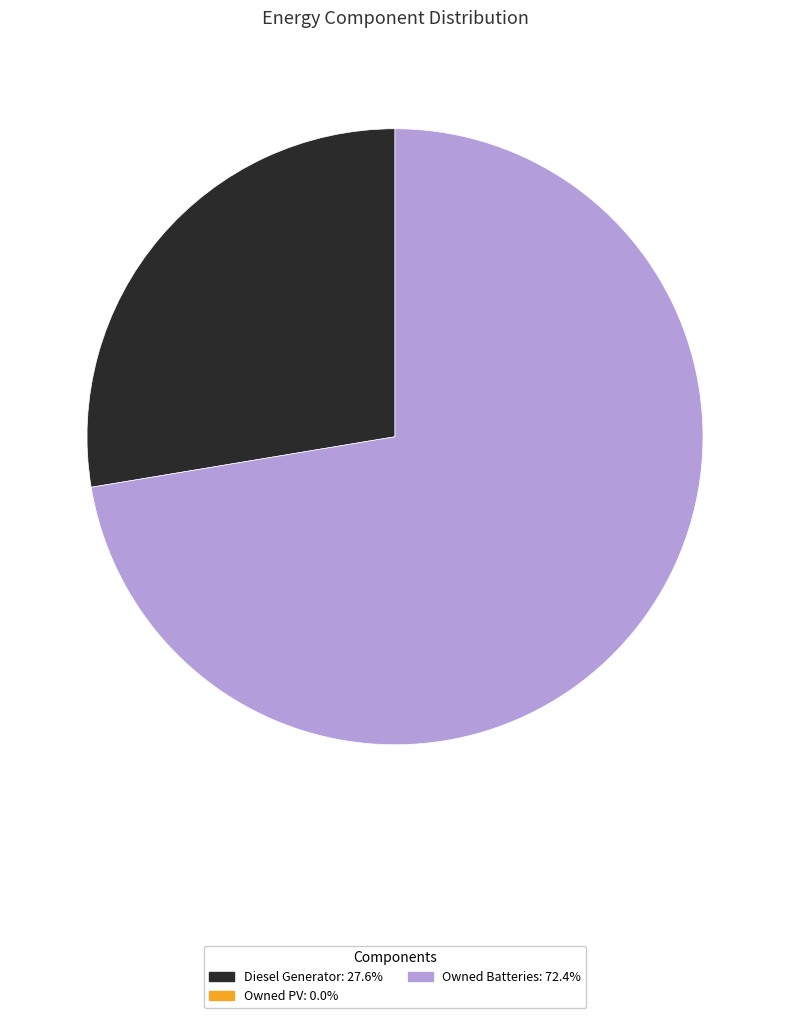

Is there any slice that represents more than half of the pie?

Yes